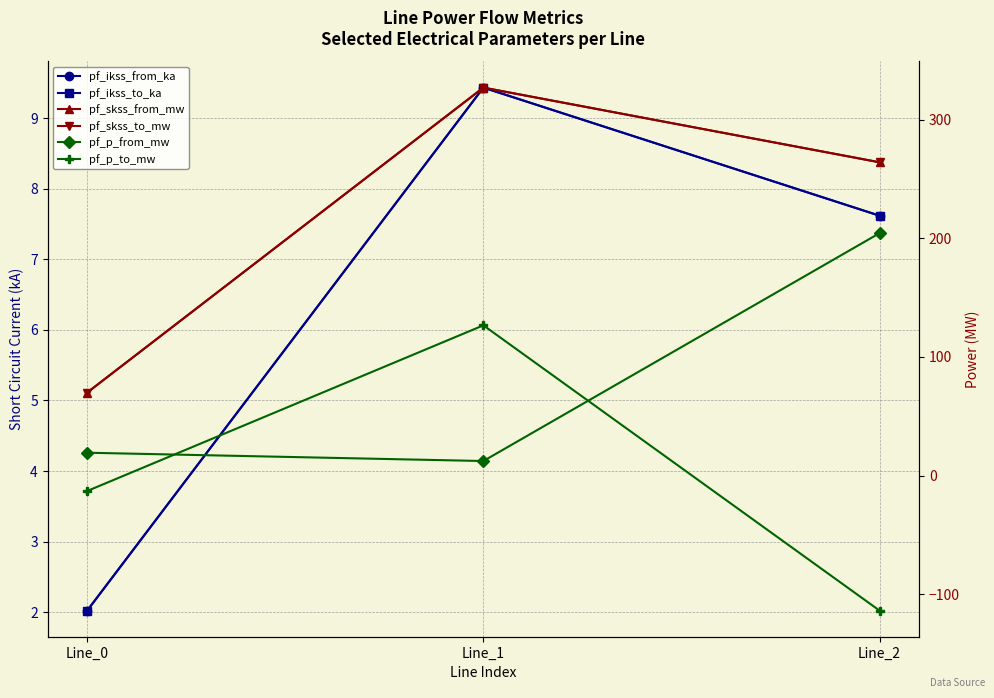

Count the number of data series in this chart.

6